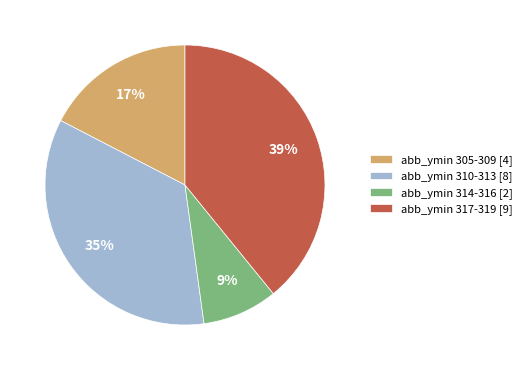

Is there any slice that represents more than half of the pie?

No